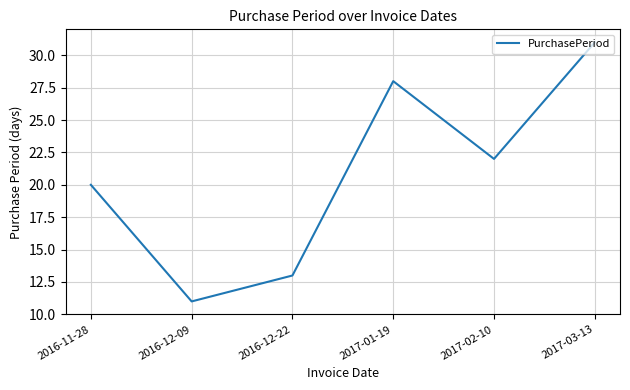

Rank the categories by value from highest to lowest.

2017-03-13, 2017-01-19, 2017-02-10, 2016-11-28, 2016-12-22, 2016-12-09